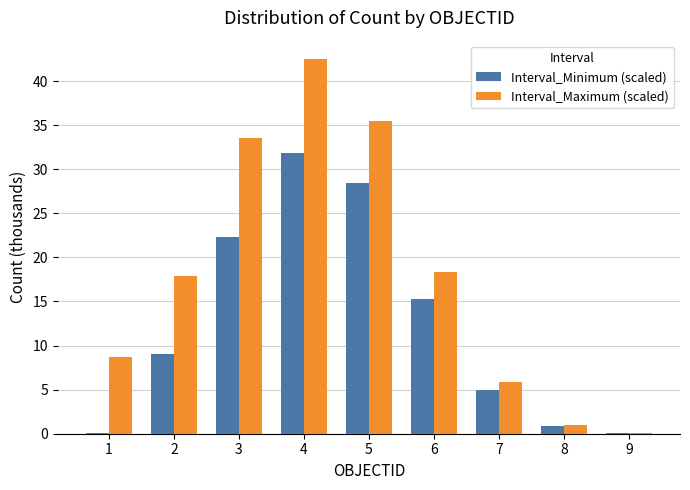

What is the sum of all Interval_Maximum (scaled) values?

163.4